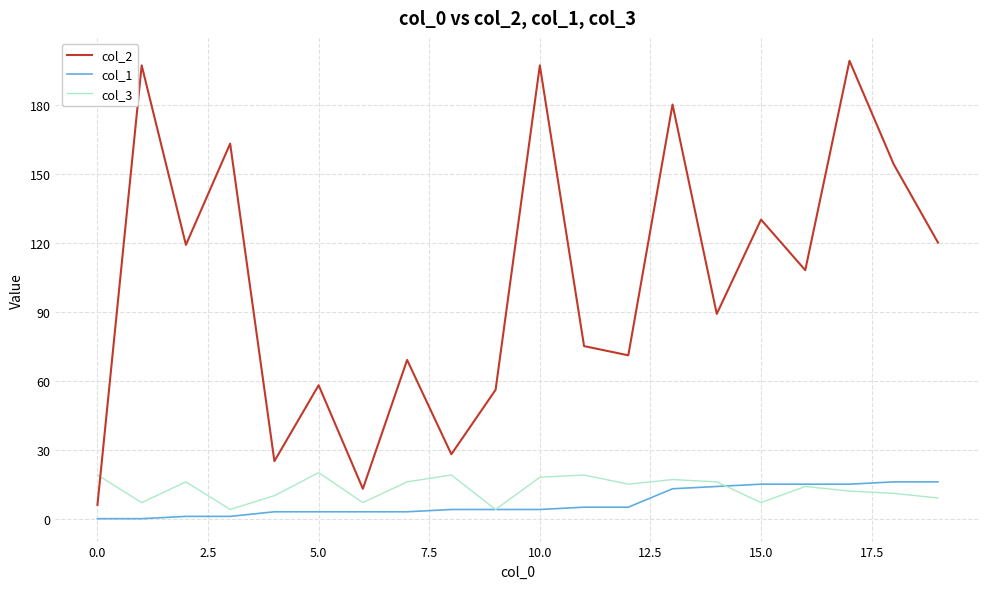

How many lines are shown in the chart?

3